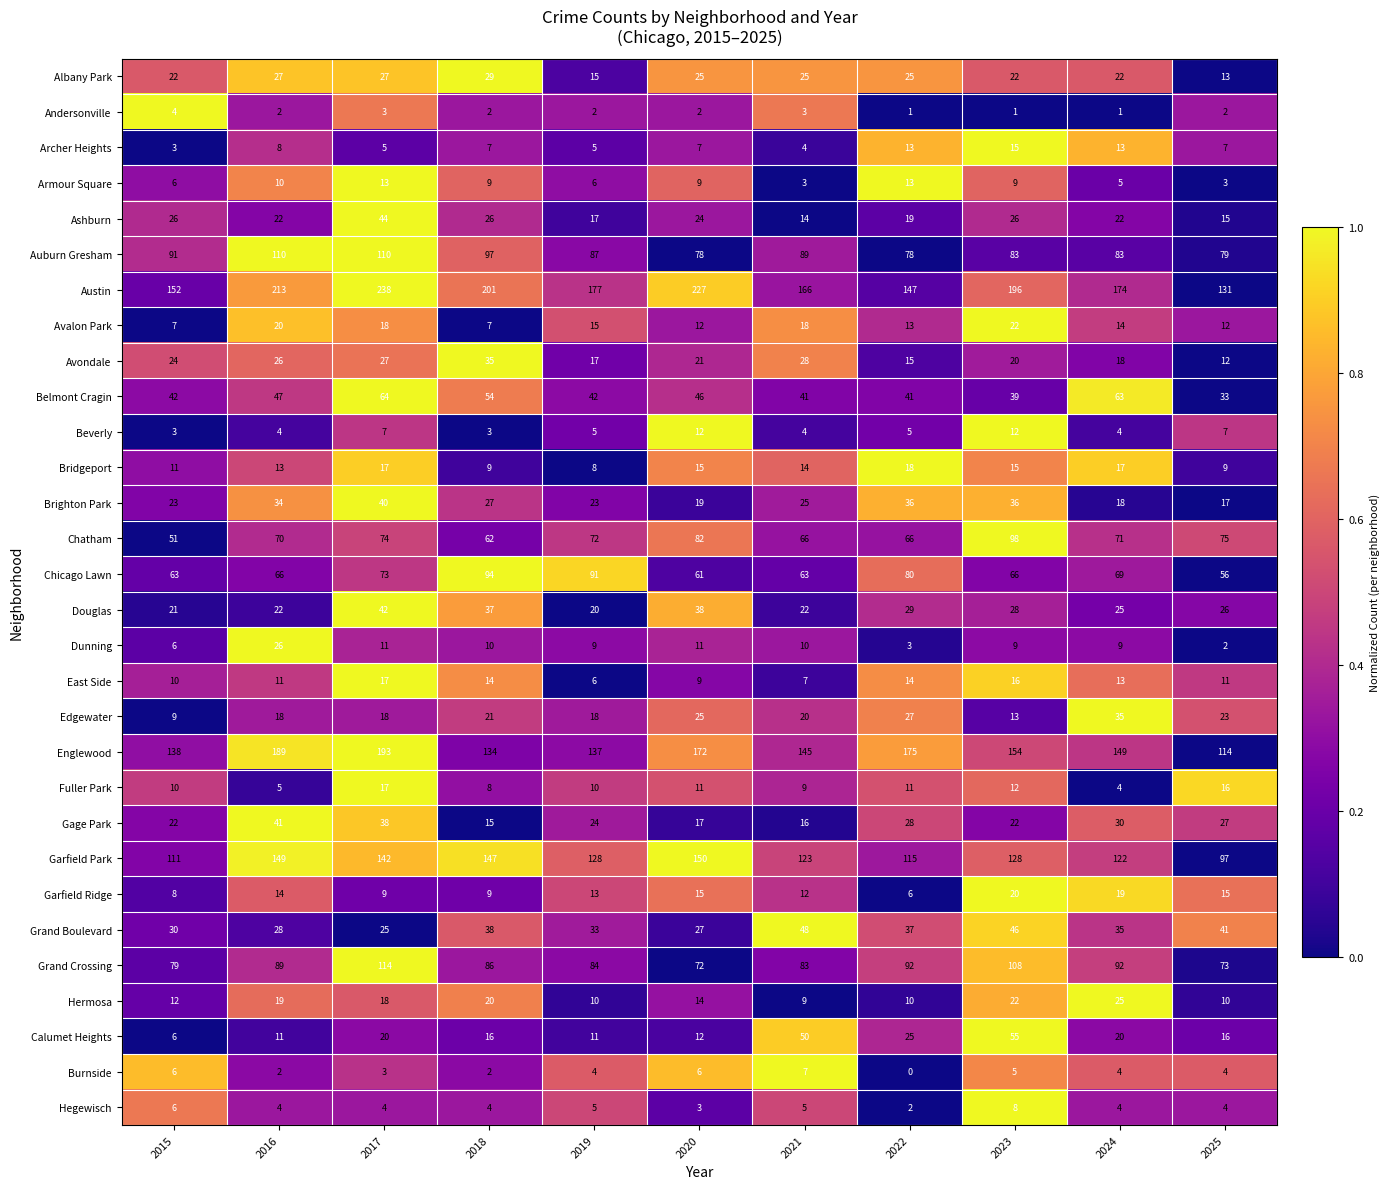

At which label is Gage Park closest to 28?

2022